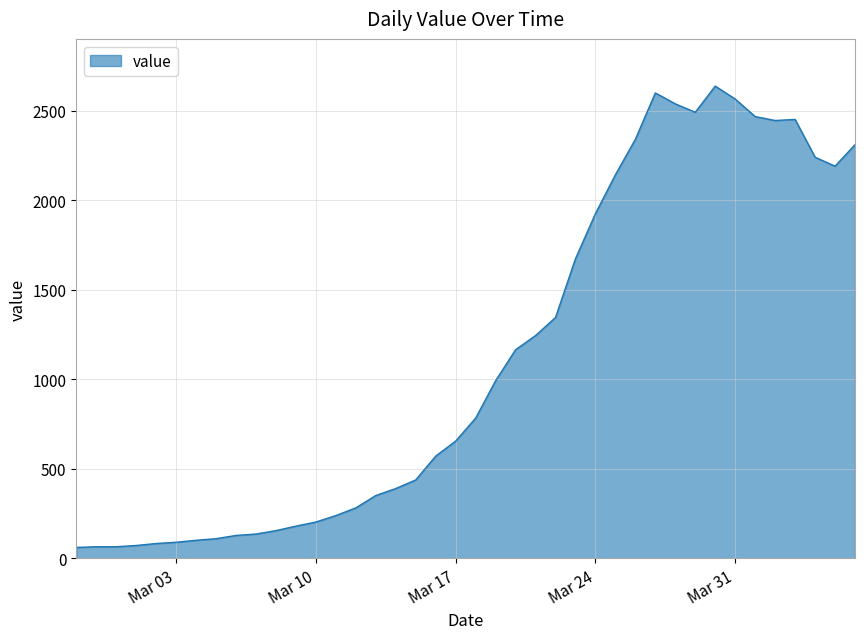

What is the minimum value shown in the chart?

61